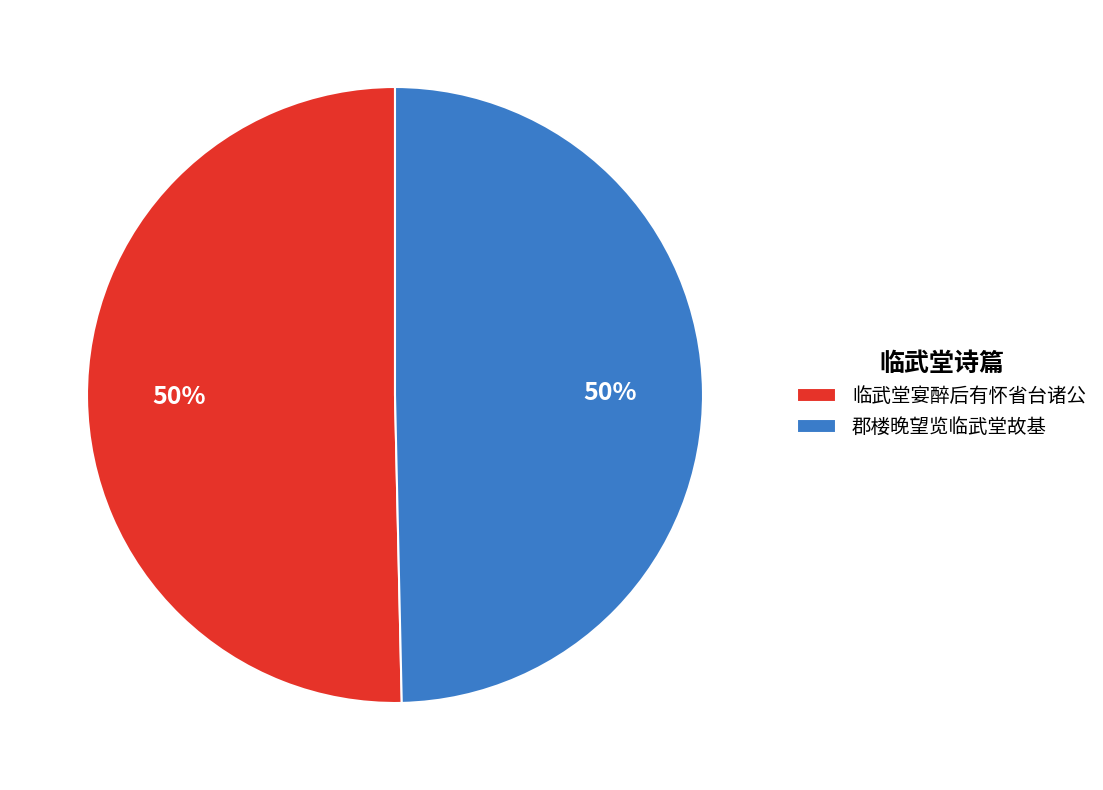

How many slices are in this pie chart?

2